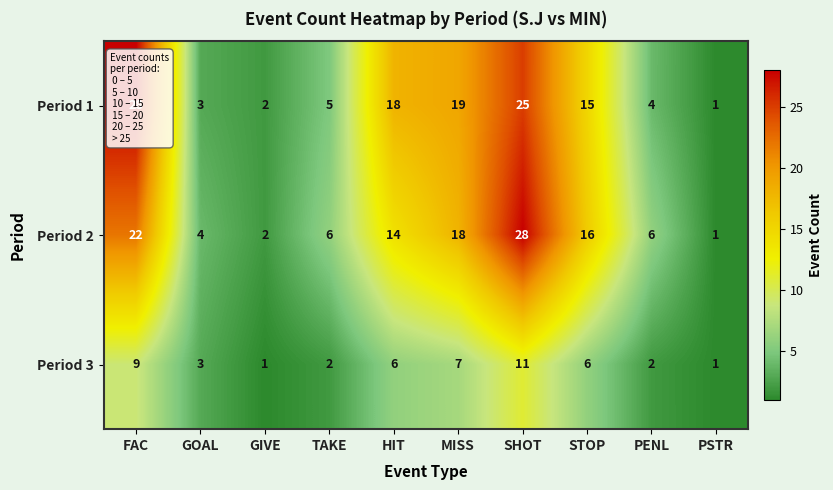

What is the smallest value displayed?

1